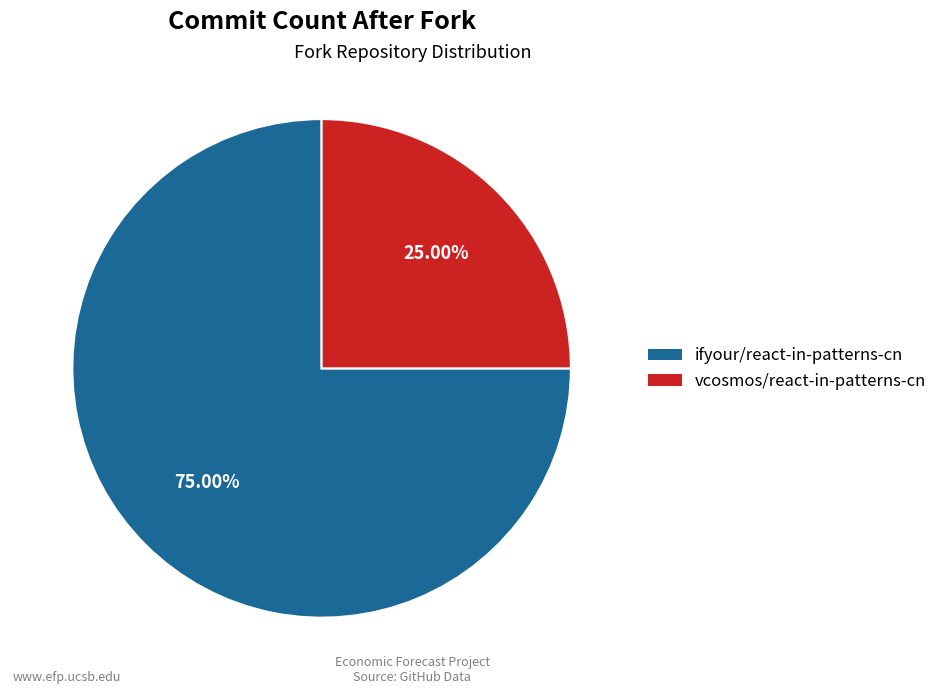

To the nearest percent, what percentage of the pie is ifyour/react-in-patterns-cn?

75%